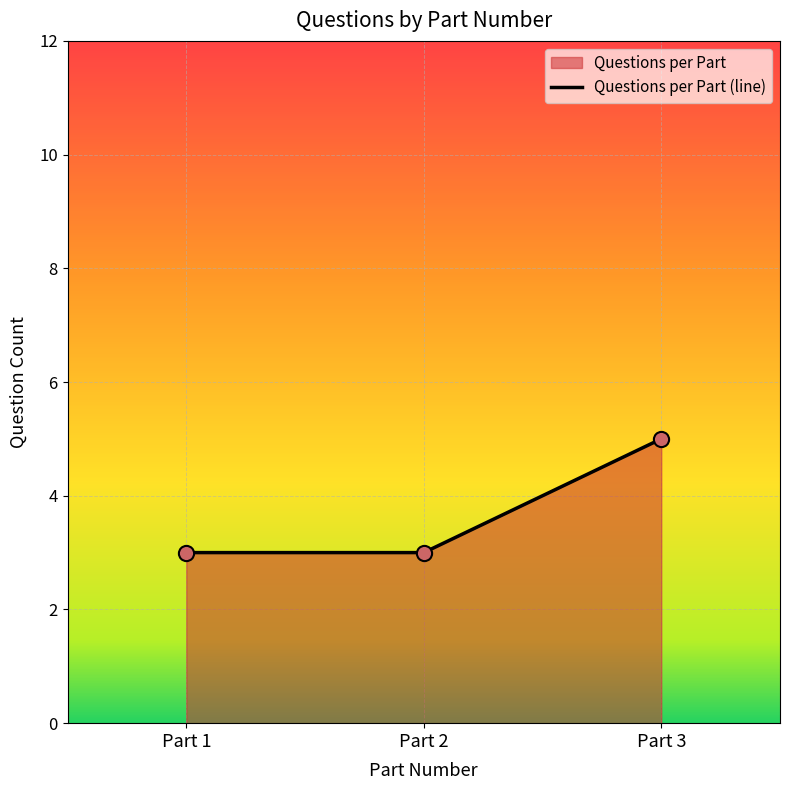

What is the ratio of the value at Part 2 to the value at Part 1?

1.0